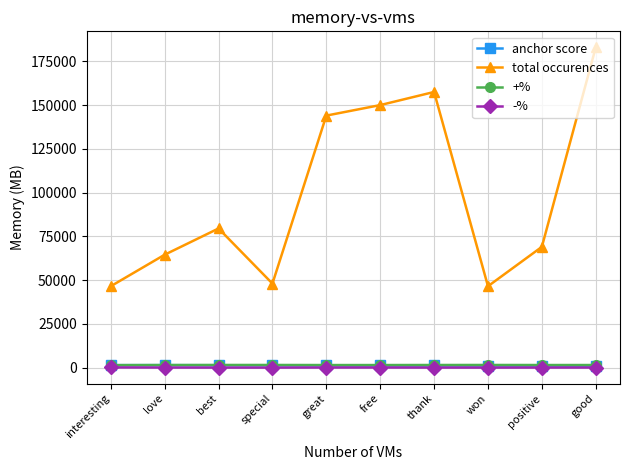

Which series has the largest range (max minus min)?

total occurences